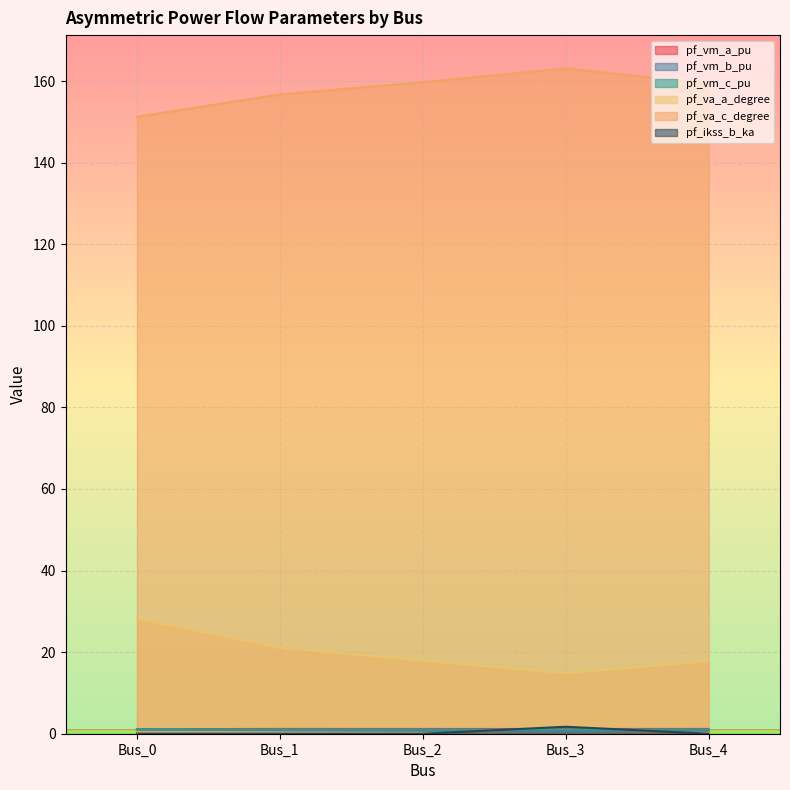

What value does the pf_vm_b_pu series have at Bus_0?

1.0